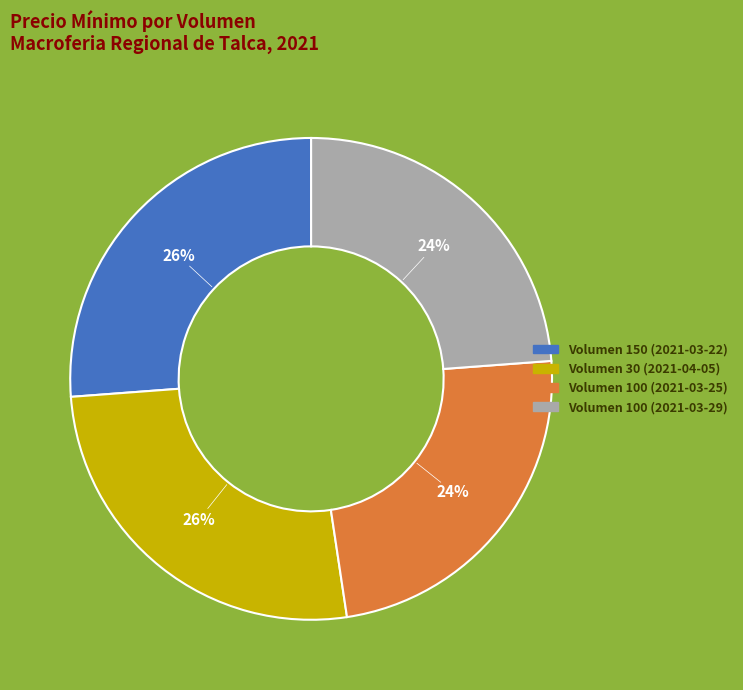

Is there a majority slice in this chart?

No